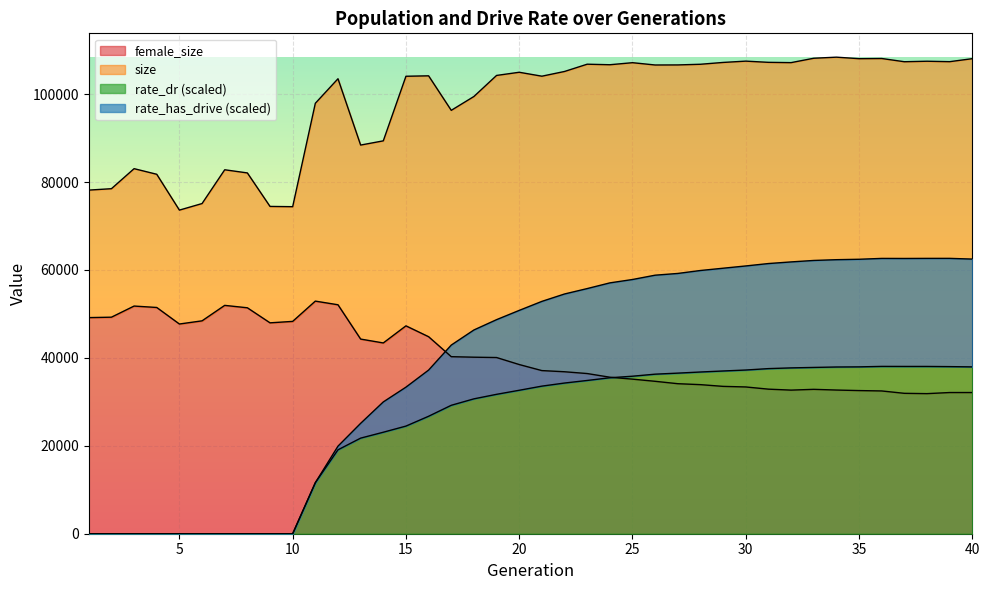

What is the total value across all series at 40?

240580.0